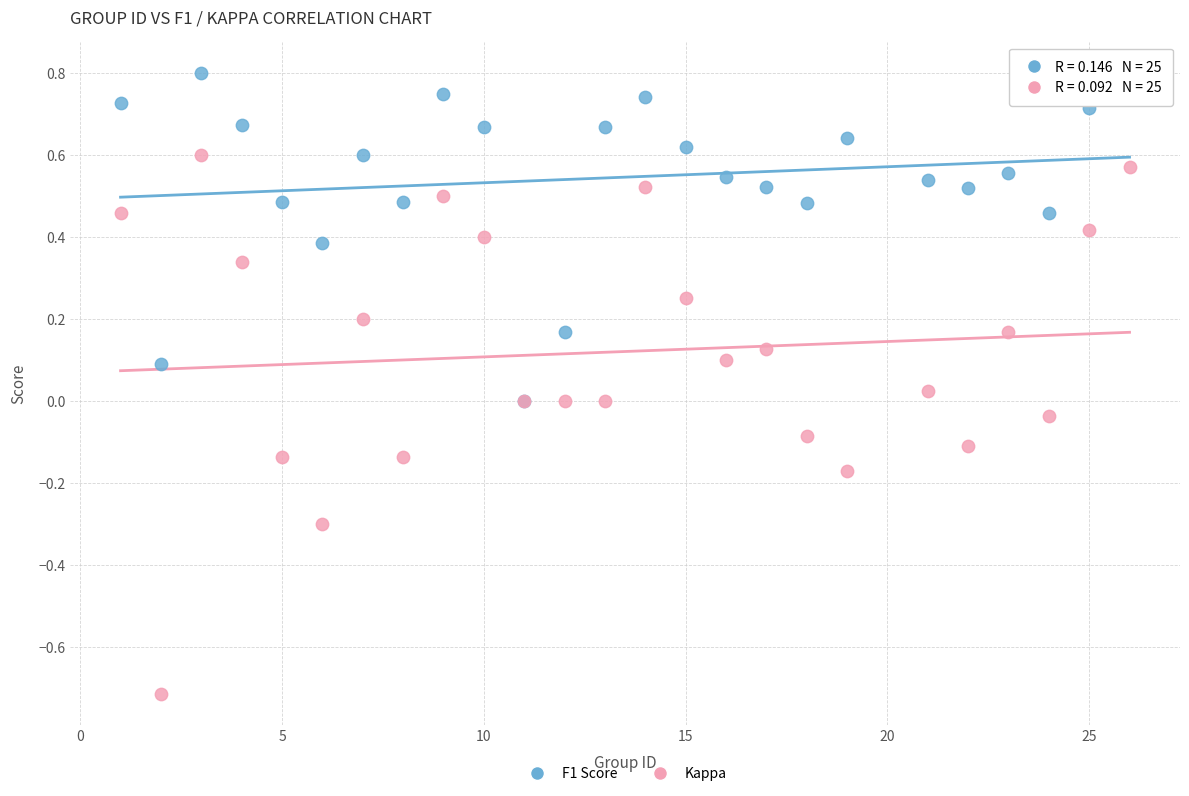

Which series contains the highest Y value?

F1 Score